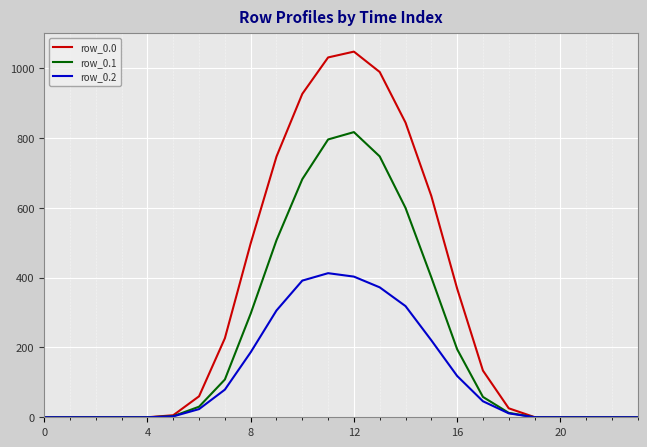

Which series has the widest spread of values?

row_0.0